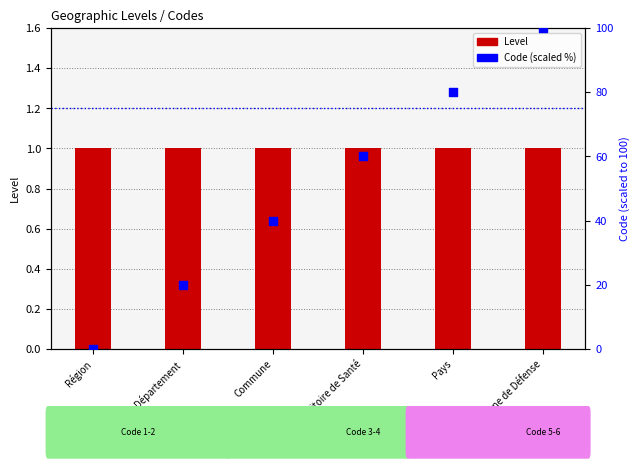

Which series contains the lowest Y value?

Code (scaled %)